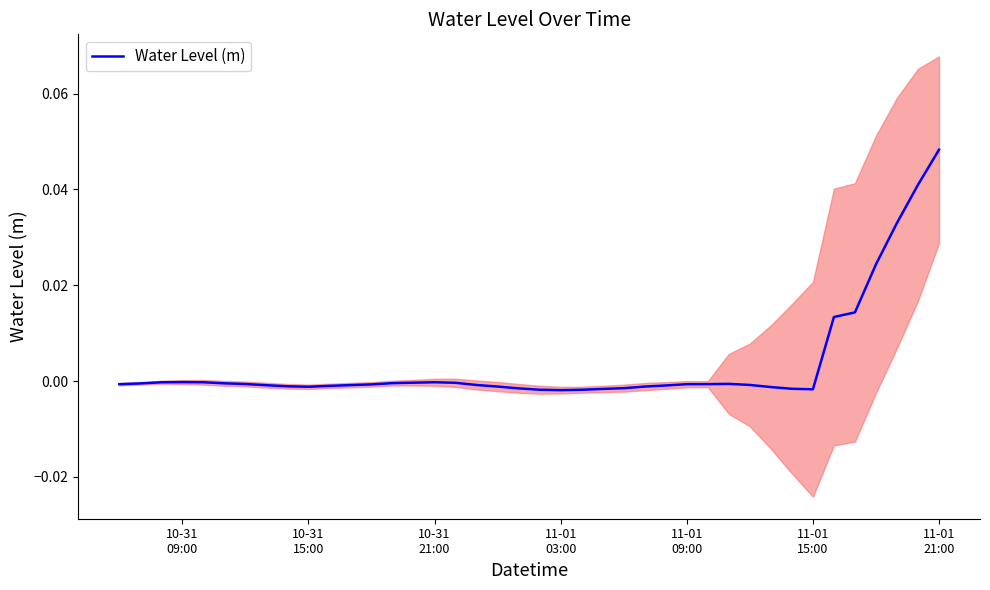

How many lines are shown in the chart?

1